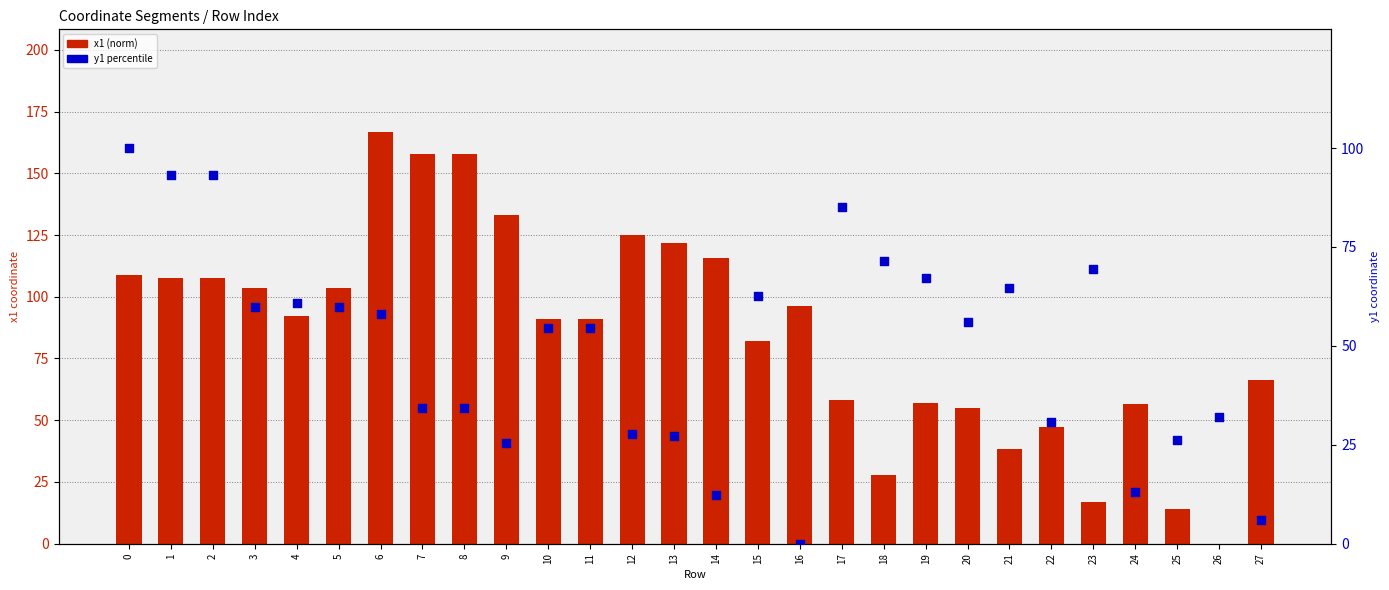

At how many categories does at least one series exceed 161?

1